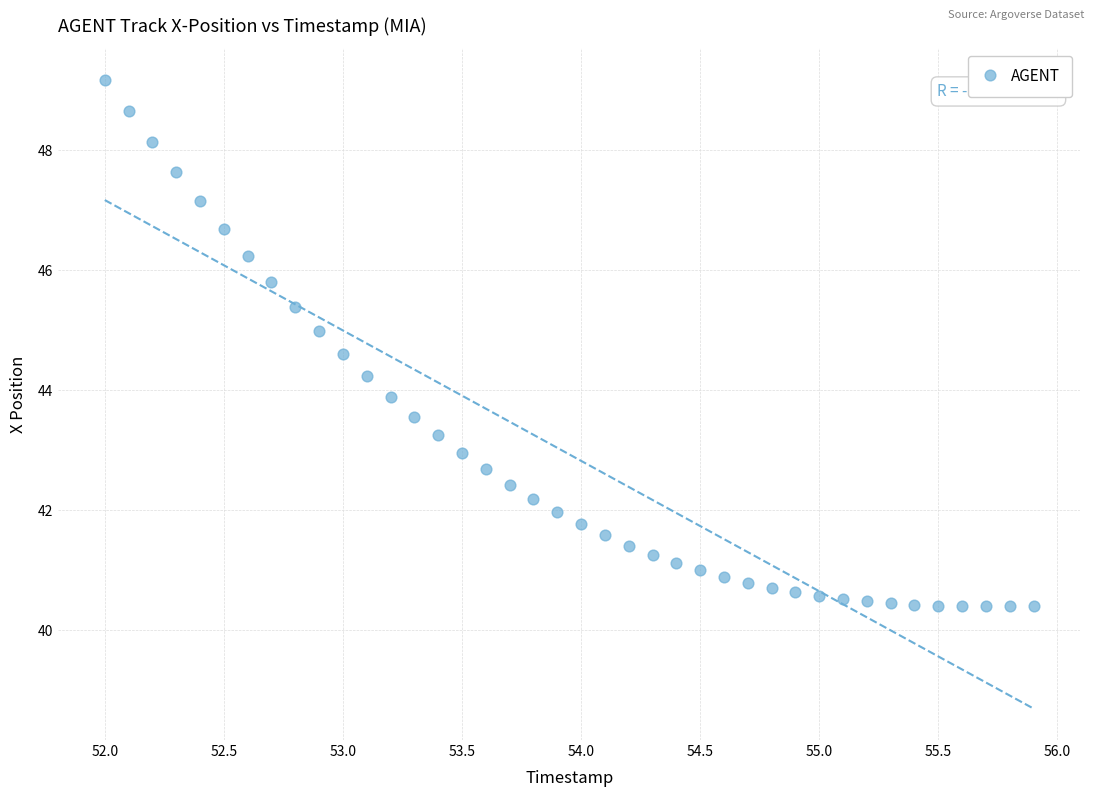

What is the range of Y values (max minus min)?

8.8